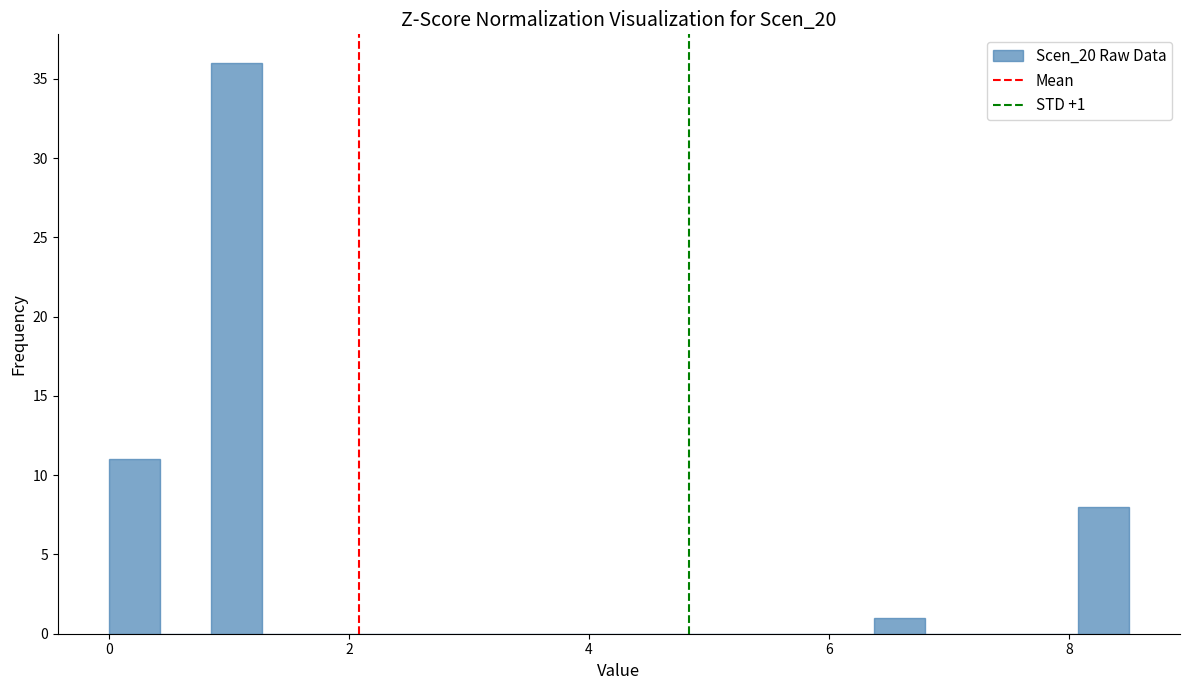

Read against the x-axis, roughly where is the centre of the tallest bar?

1.0